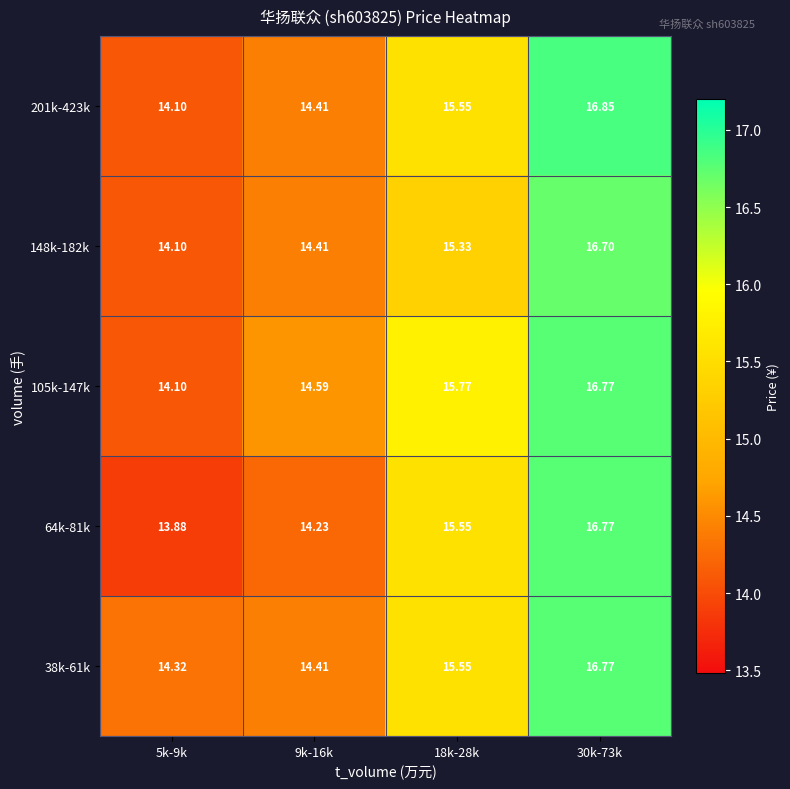

Is the value of 105k-147k at 9k-16k greater than the value of 64k-81k at 30k-73k?

No